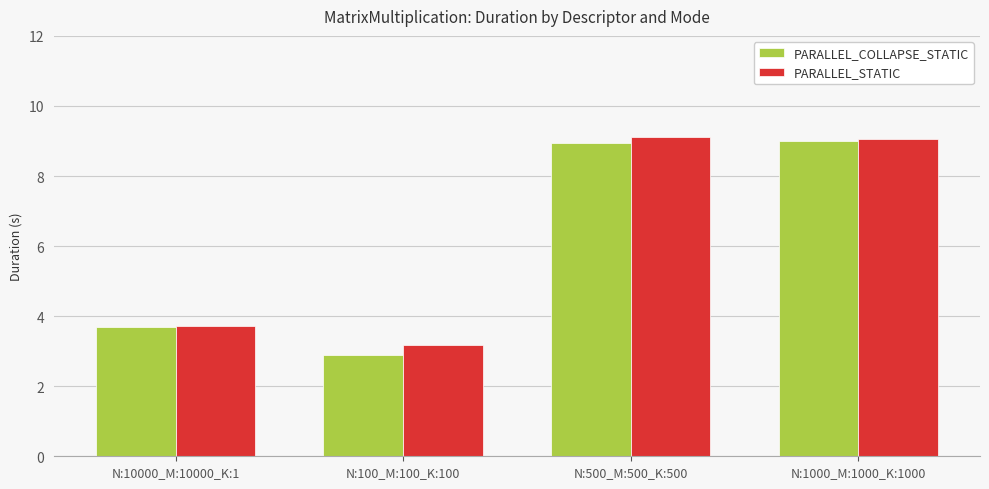

True or false: PARALLEL_STATIC has a value of 3.4 at N:1000_M:1000_K:1000.

False